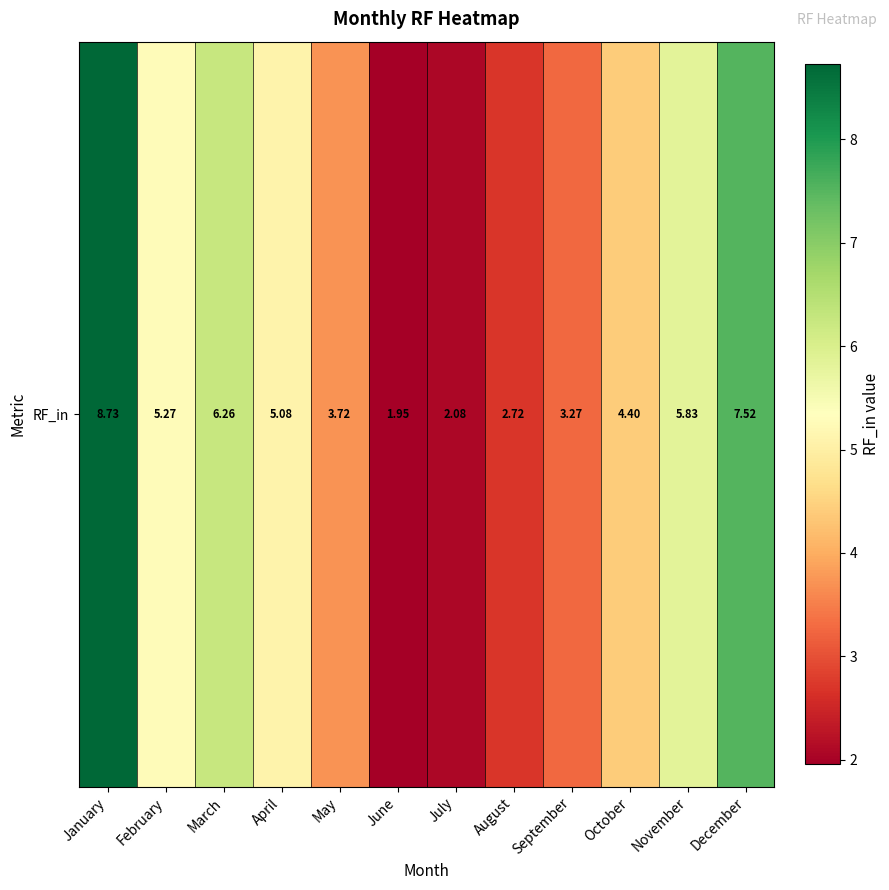

True or false: the data shows 5.8 at November.

True